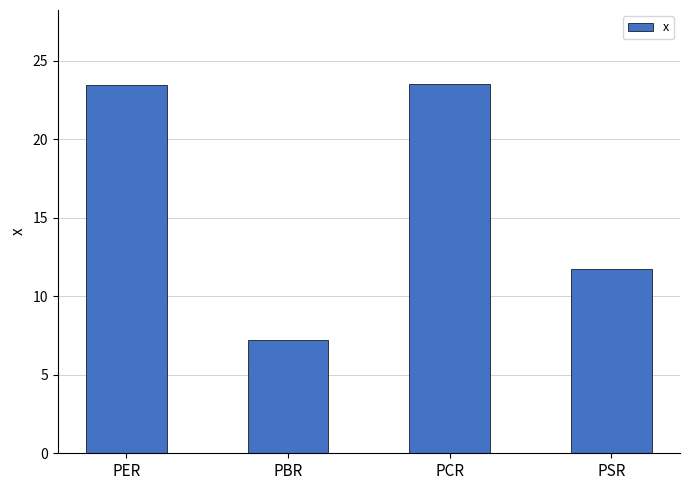

True or false: the data shows 15.3 at PSR.

False